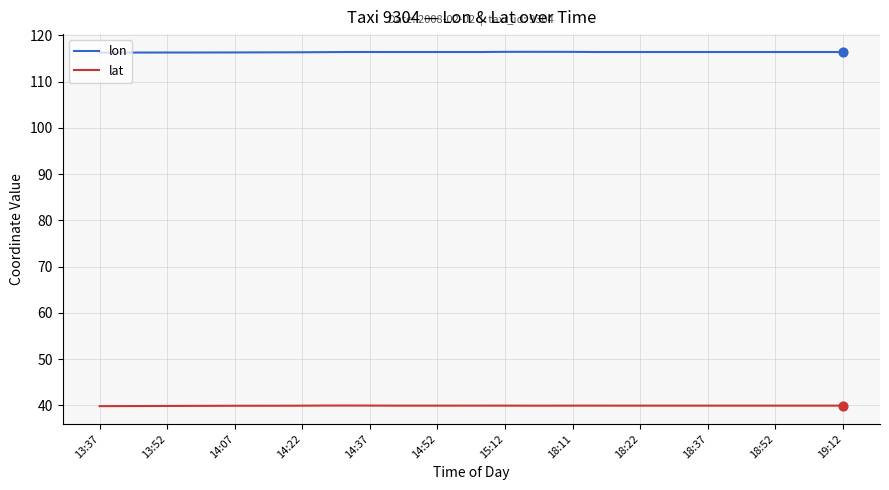

What are all the series names shown in the legend?

lon, lat